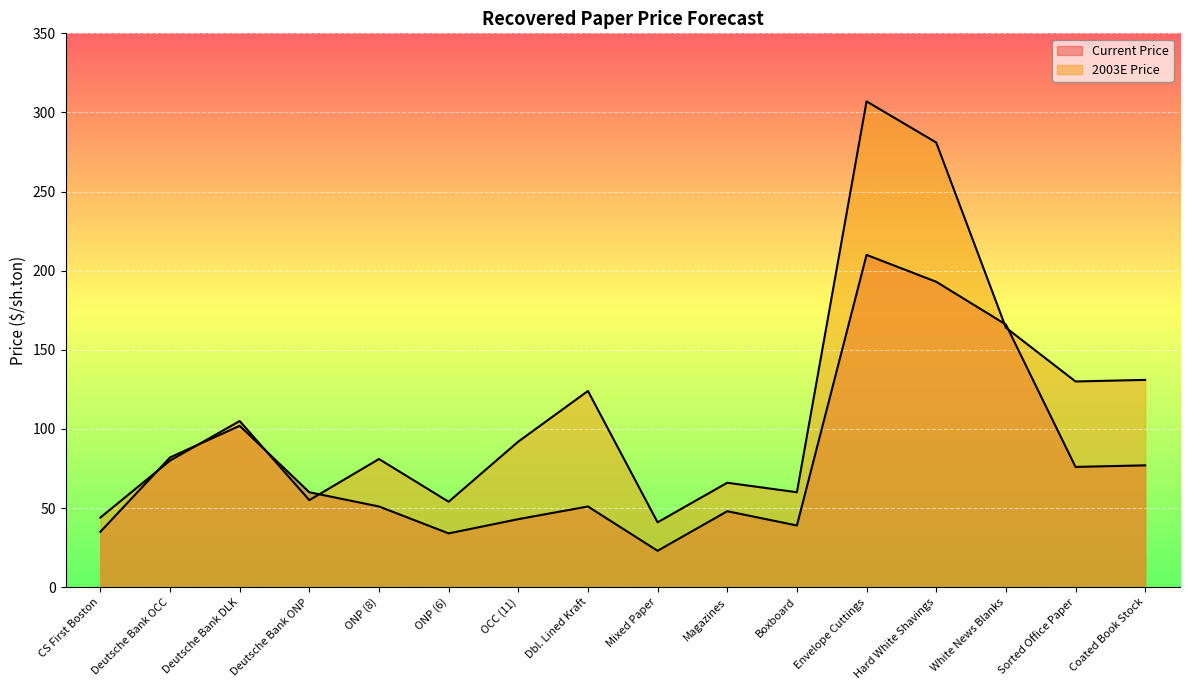

The value of Current Price at ONP (6) is 52. True or false?

False